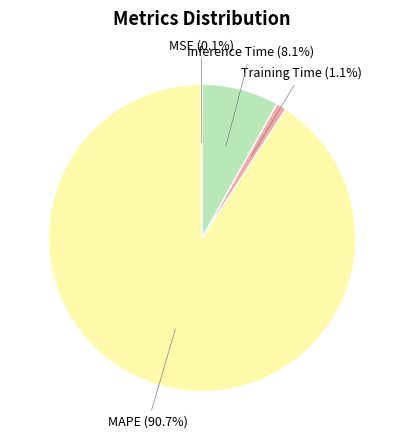

How much of the chart is everything except MAPE?

9.3%